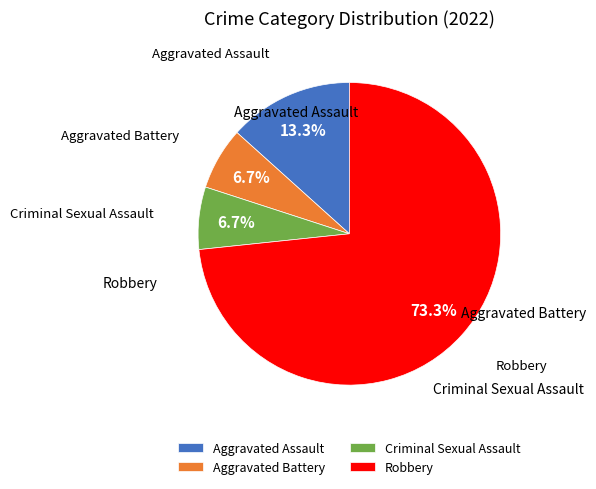

What is the ratio of the value at Aggravated Assault to the value at Aggravated Battery?

2.0